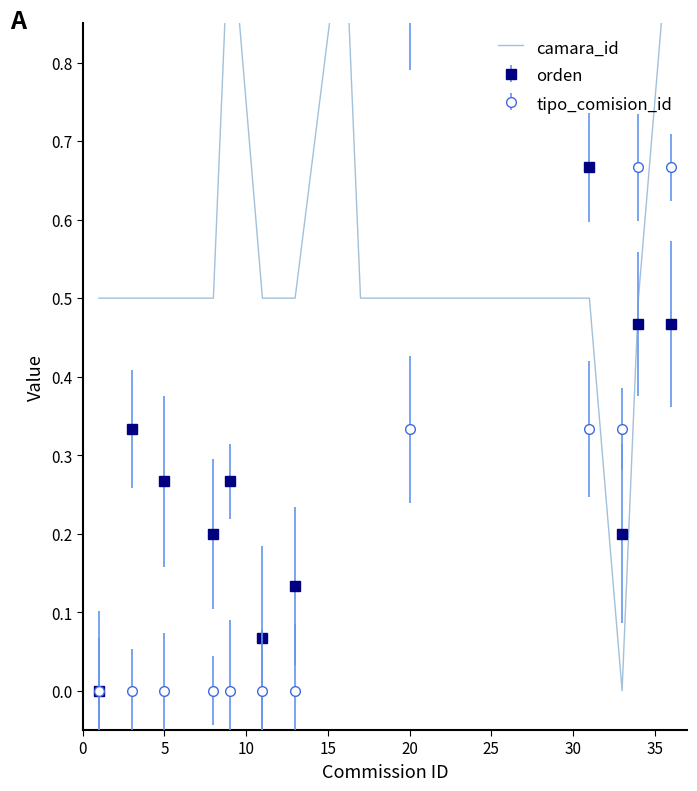

How many points are lower than both their immediate neighbors (excluding endpoints)?

1